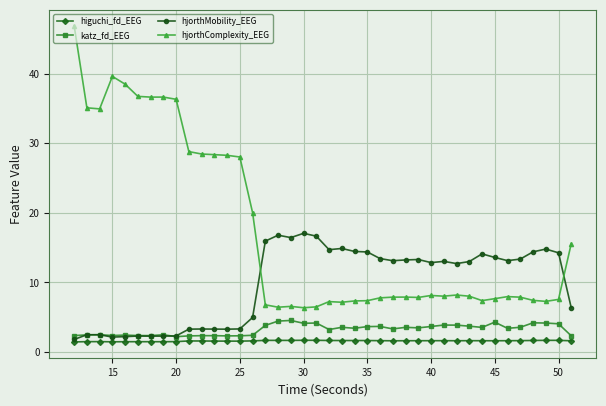

True or false: hjorthComplexity_EEG and katz_fd_EEG intersect in this chart.

False